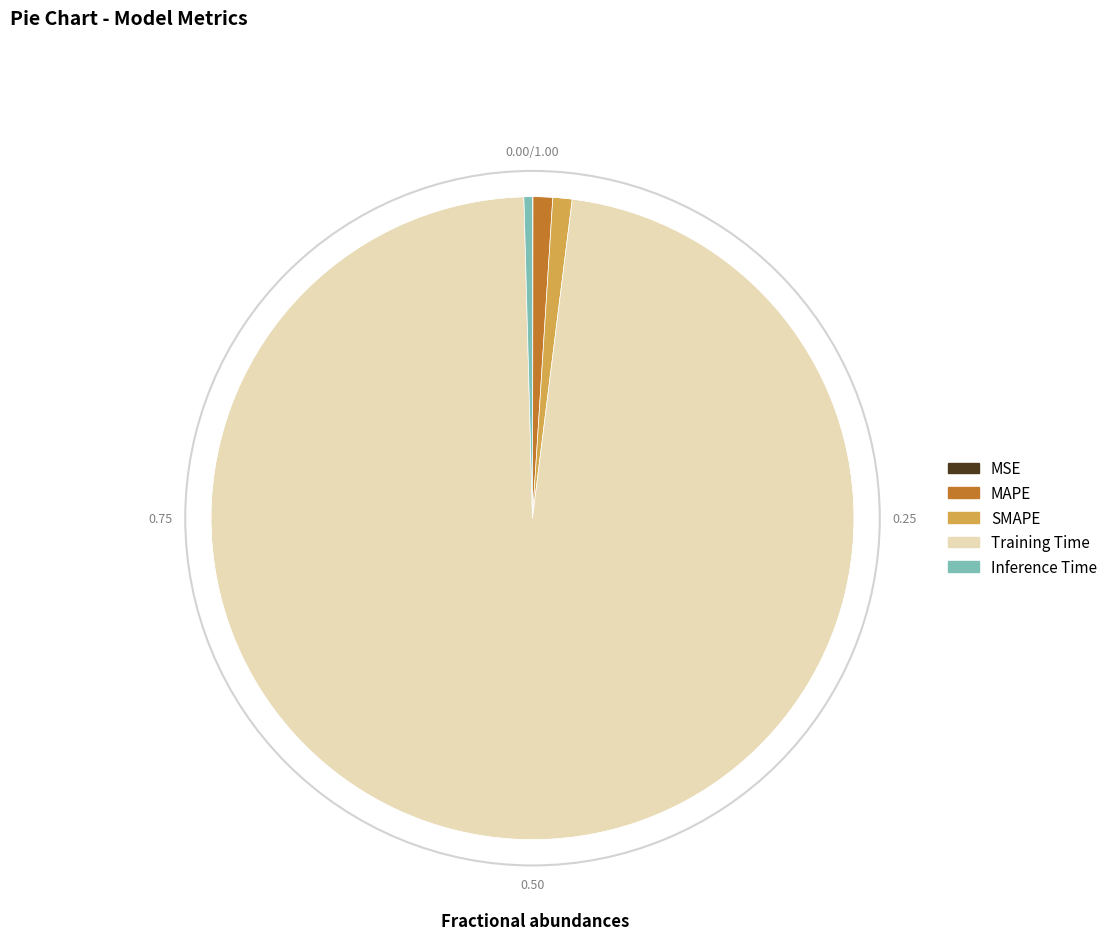

Is there any slice that represents more than half of the pie?

Yes